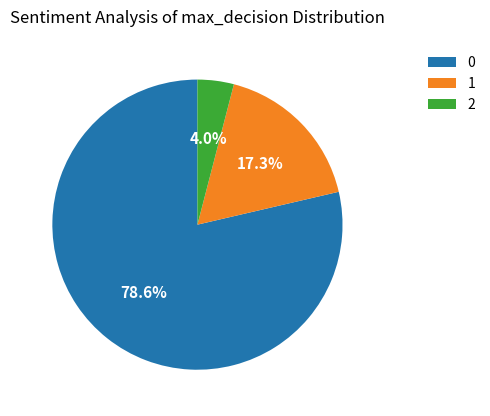

To the nearest percent, what percentage of the pie is 2?

4%